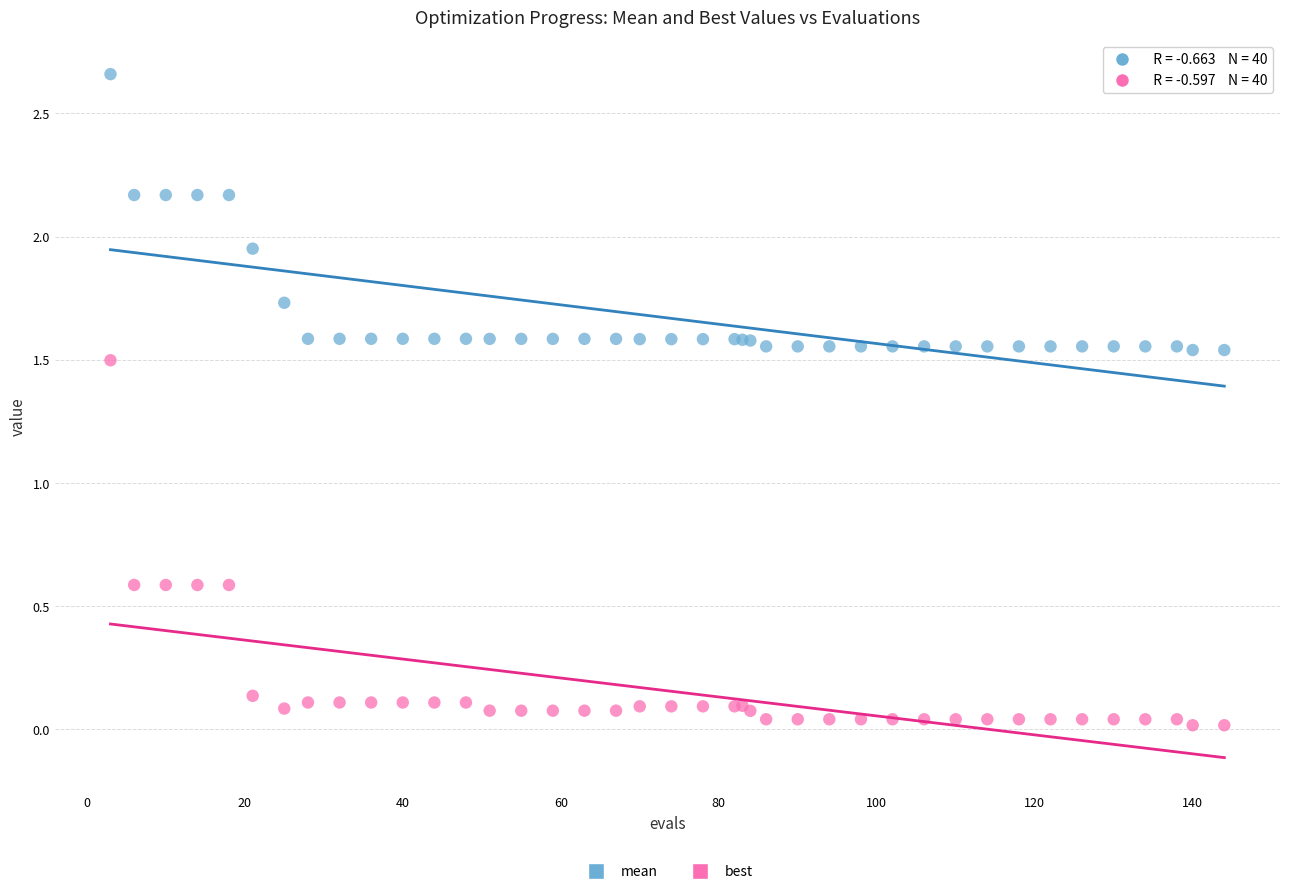

What is the X range (max minus min) for the scatter plot?

141.0